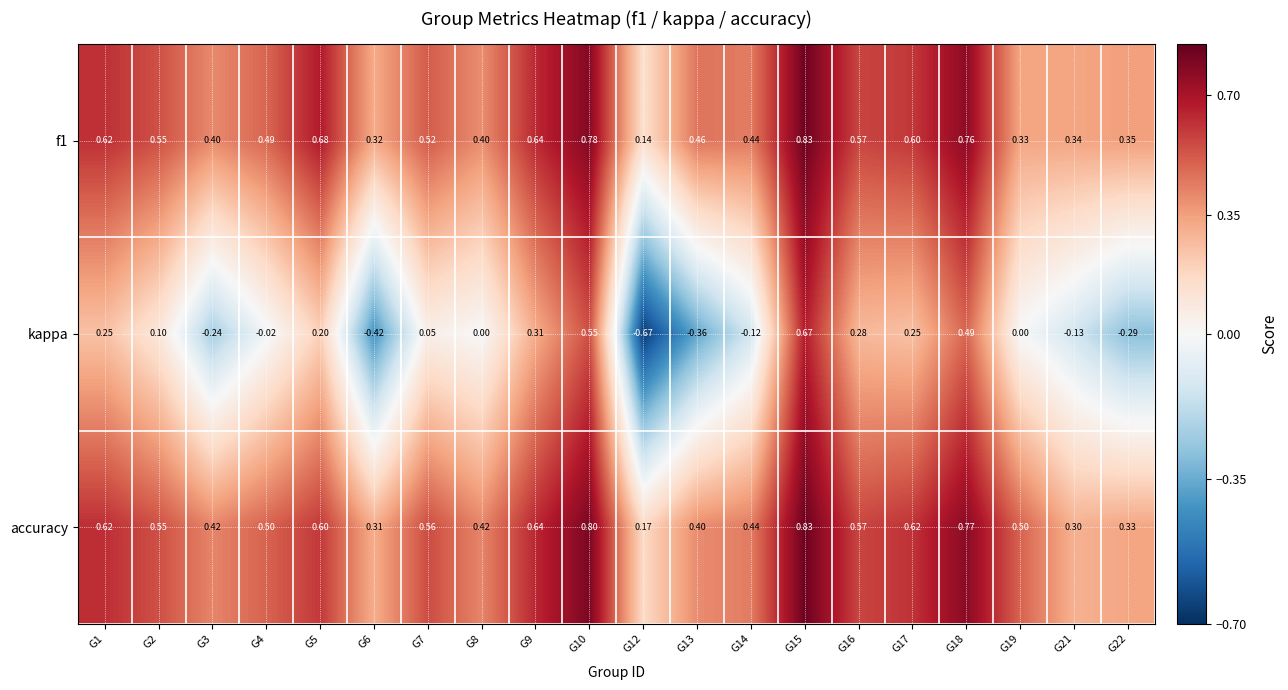

Which series has the largest total across all categories?

accuracy